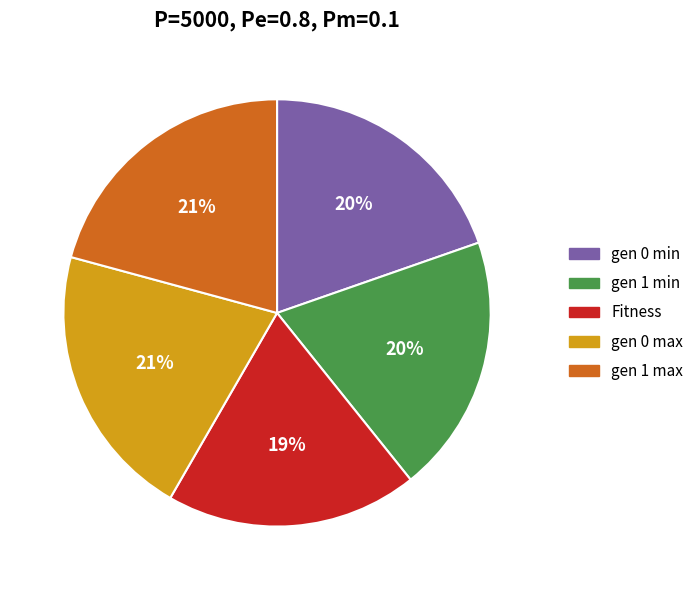

The Fitness slice represents 19% of the pie. True or false?

True